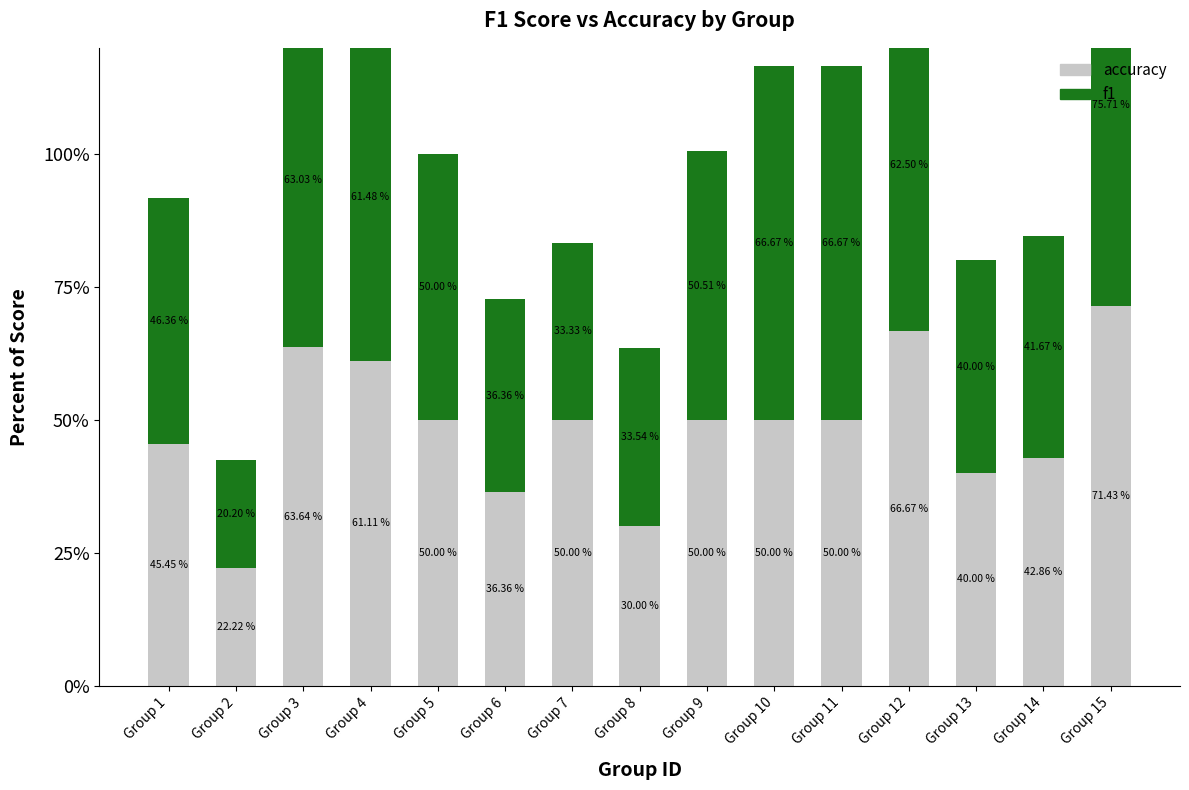

Between Group 5 and Group 10, which series saw the biggest shift?

f1